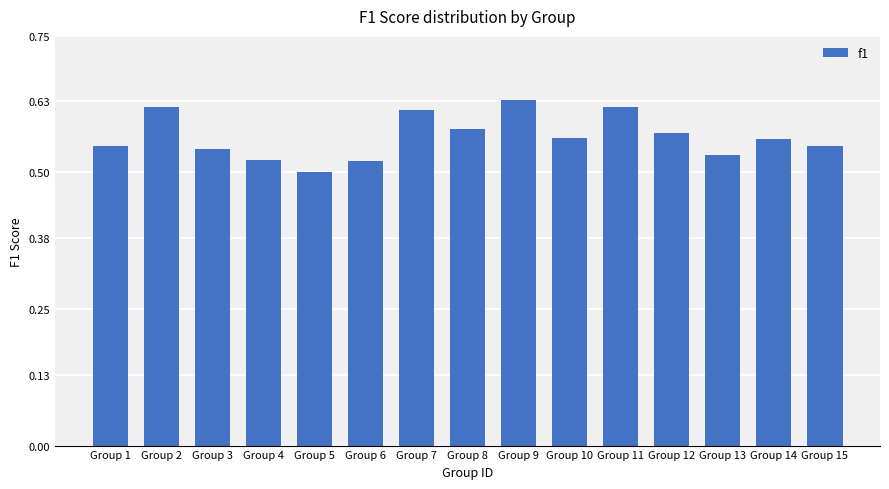

What is the sum of the values at Group 2 and Group 12?

1.2